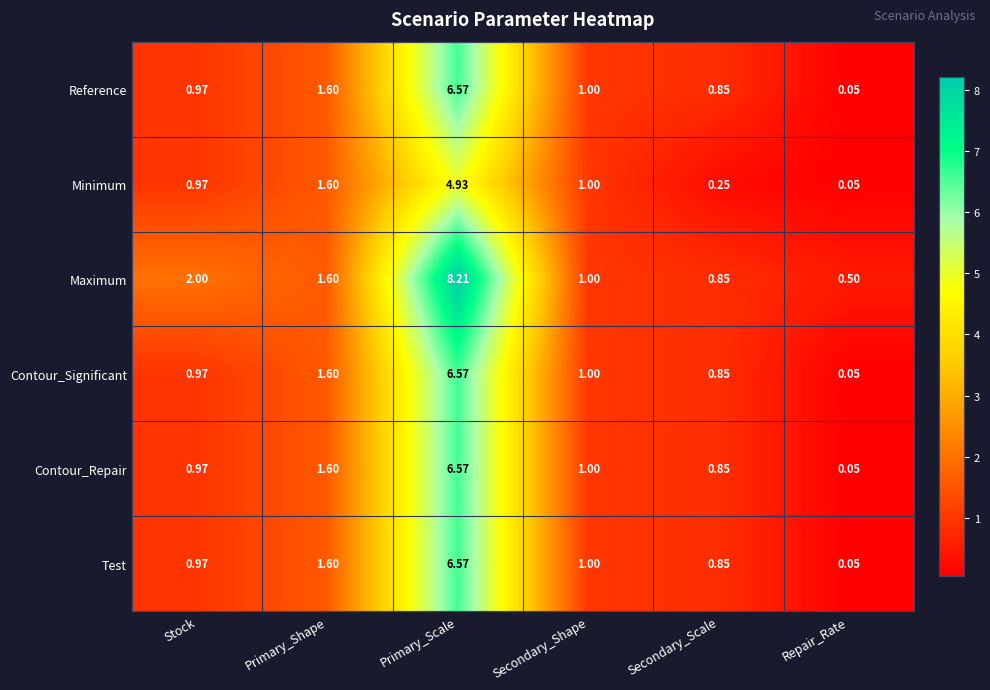

Where does the Reference series first go above 1?

Primary_Shape